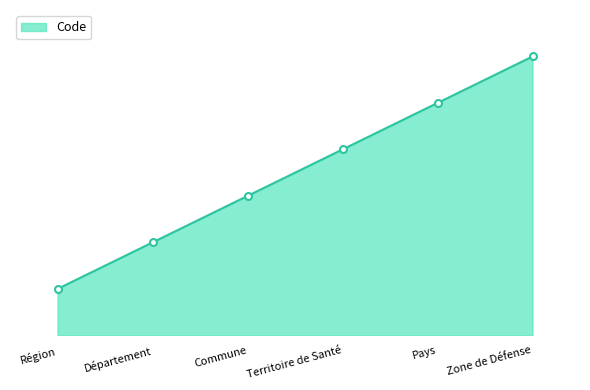

Is it true that the value at Région is 1?

True